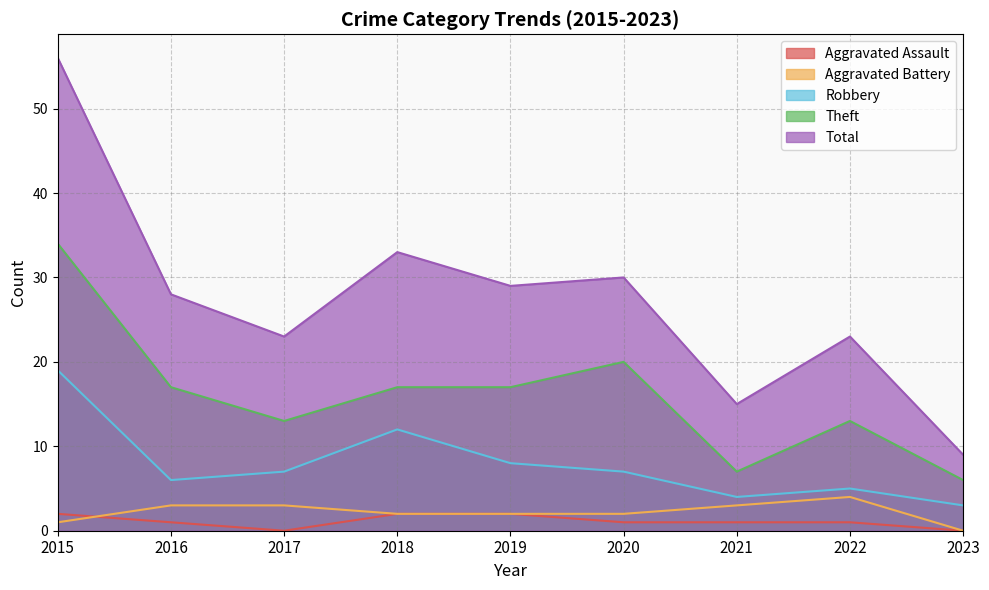

True or false: Theft has a value of 20 at 2020.

True